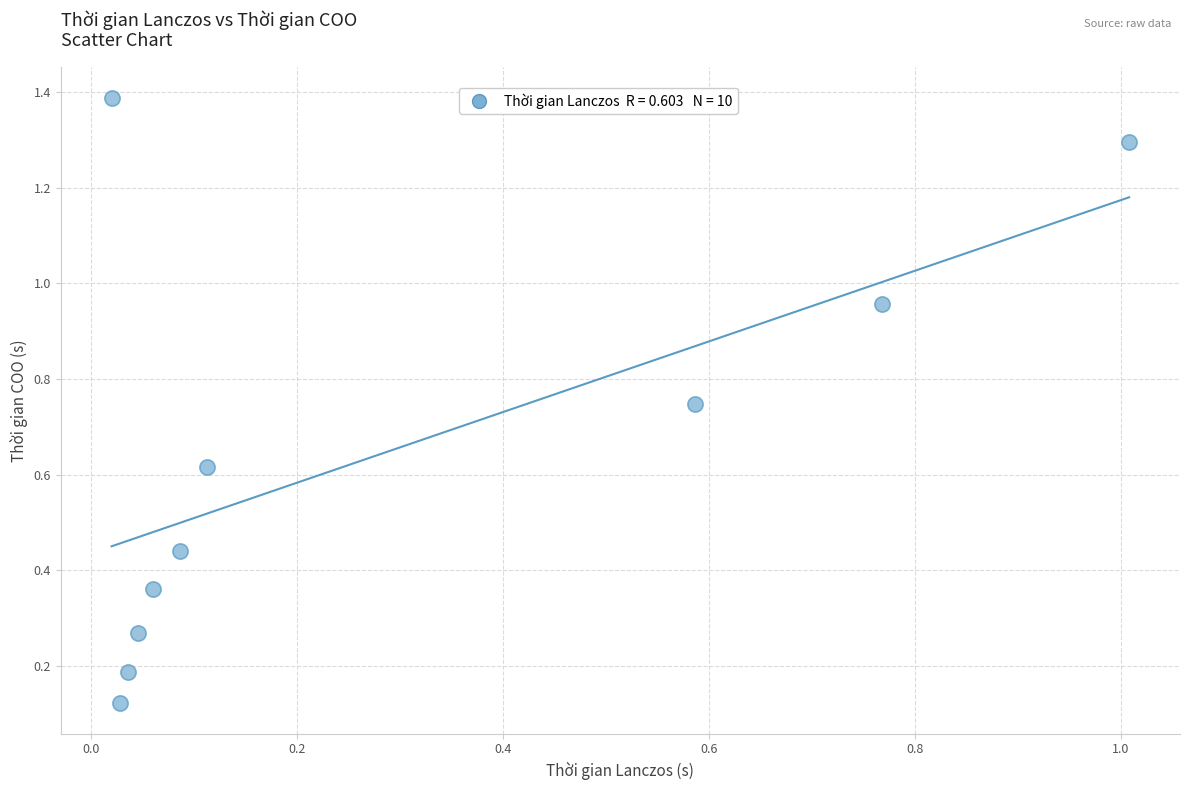

What is the range of Y values (max minus min)?

1.3